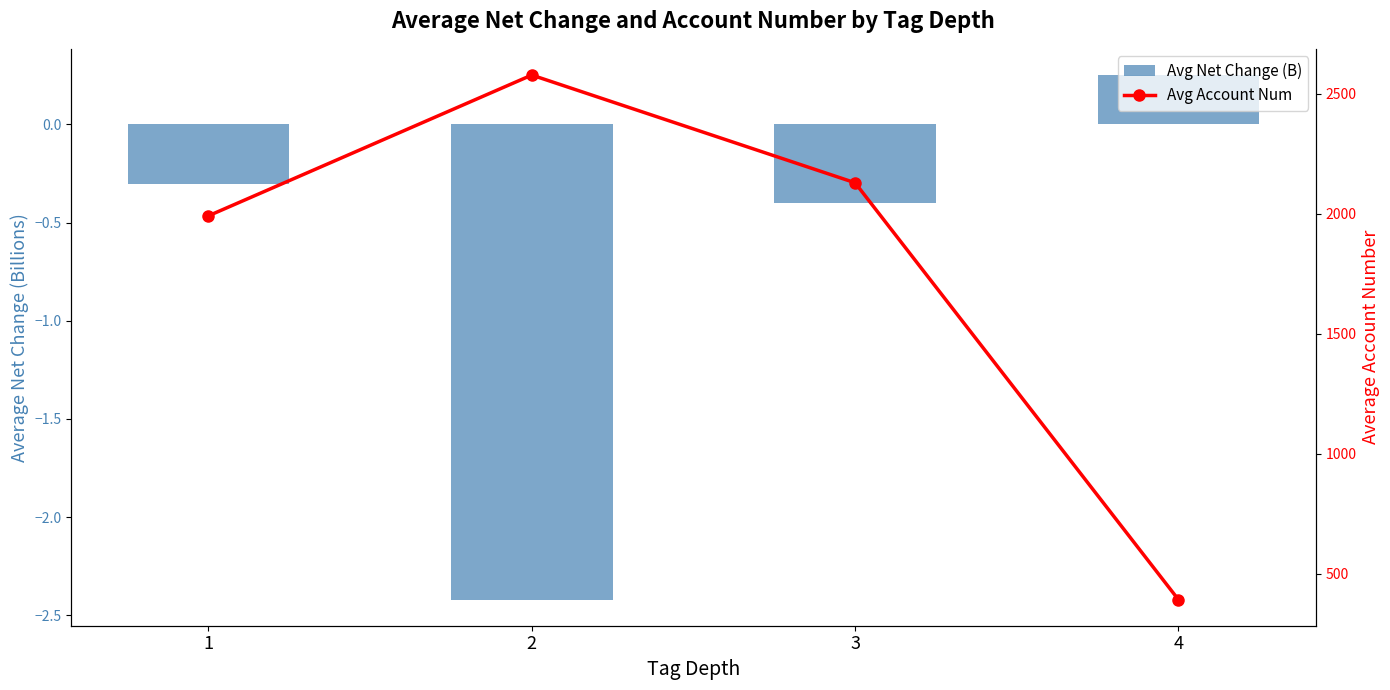

How many data points does each series have?

4